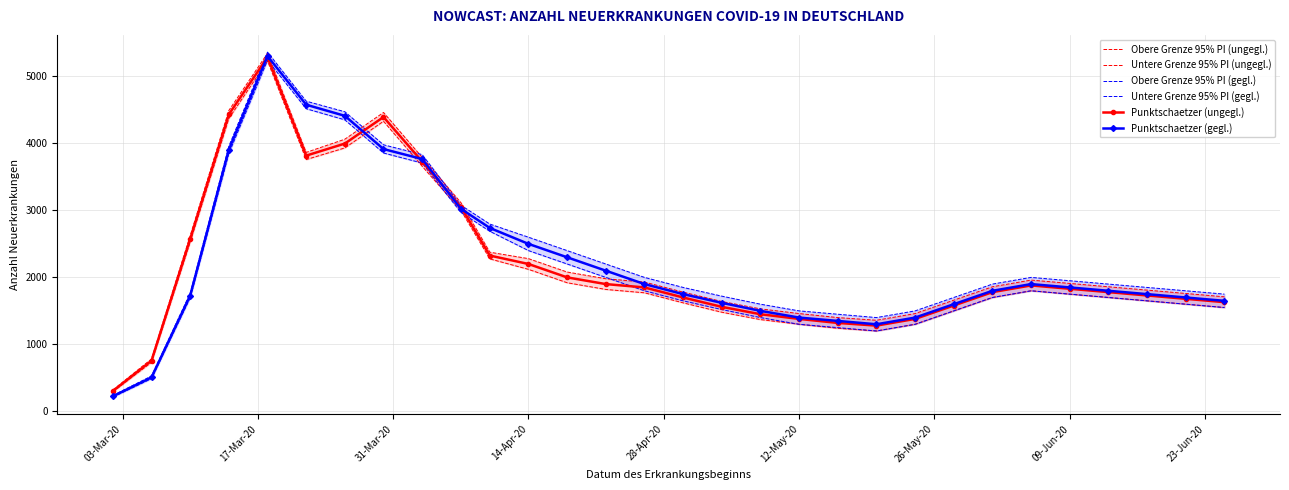

What is the maximum value for Punktschaetzer (ungegl.)?

5288